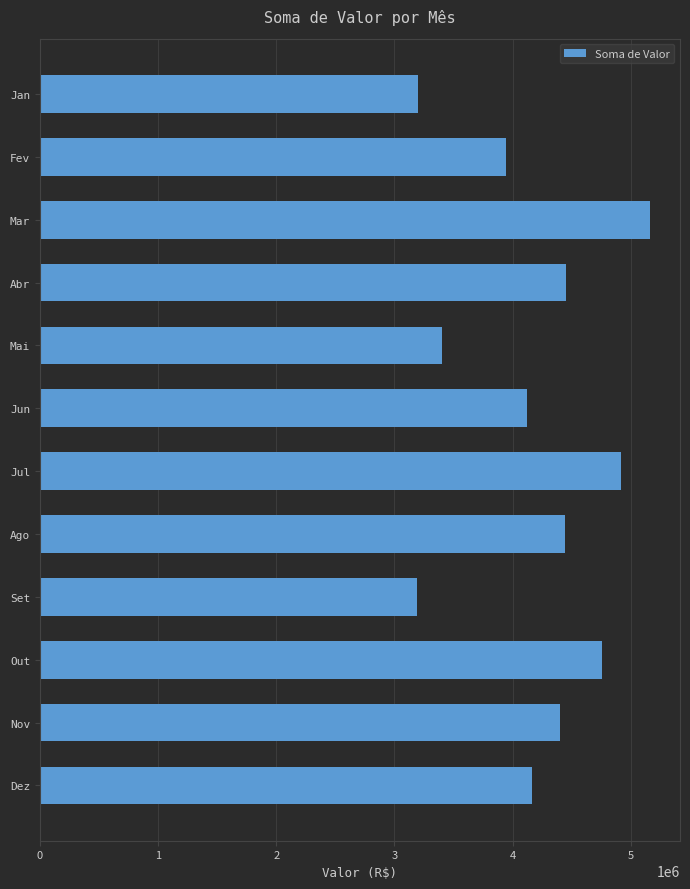

Read the value at Abr.

4456833.9